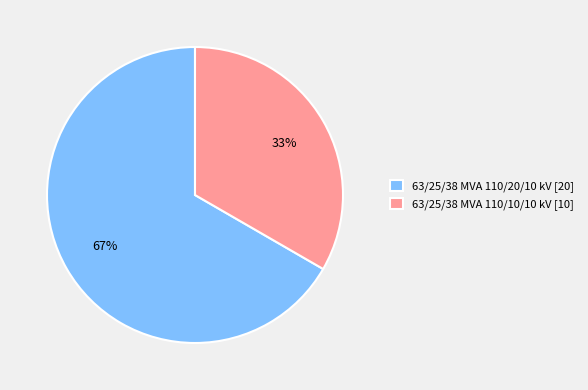

Do 63/25/38 MVA 110/10/10 kV and 63/25/38 MVA 110/20/10 kV together represent more than half of the pie?

Yes